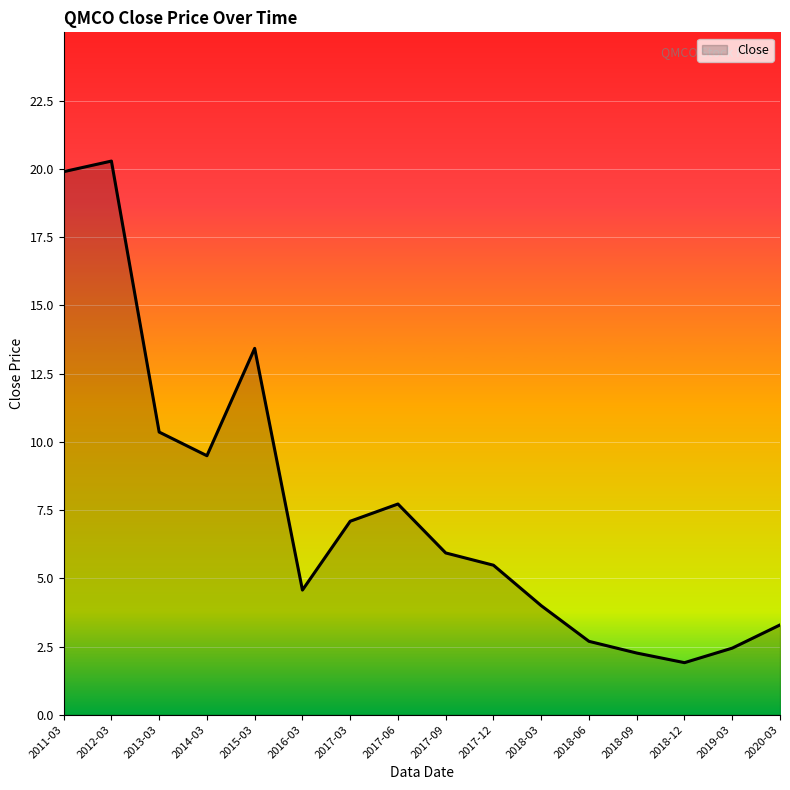

At which category does the data reach its first local valley?

2014-03